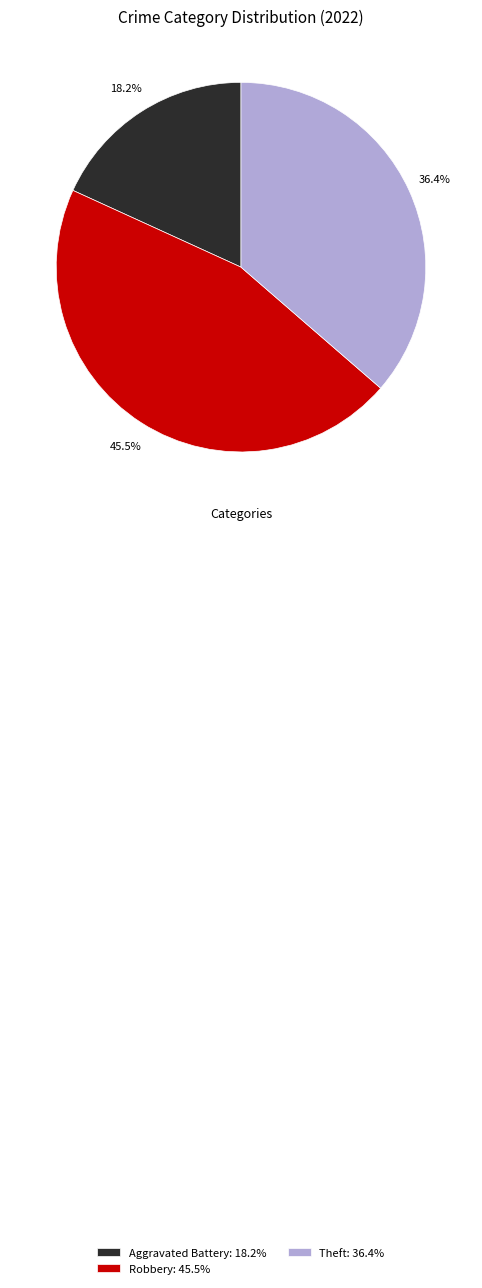

What percentage do Robbery: 45.5% and Aggravated Battery: 18.2% together represent?

63.6%